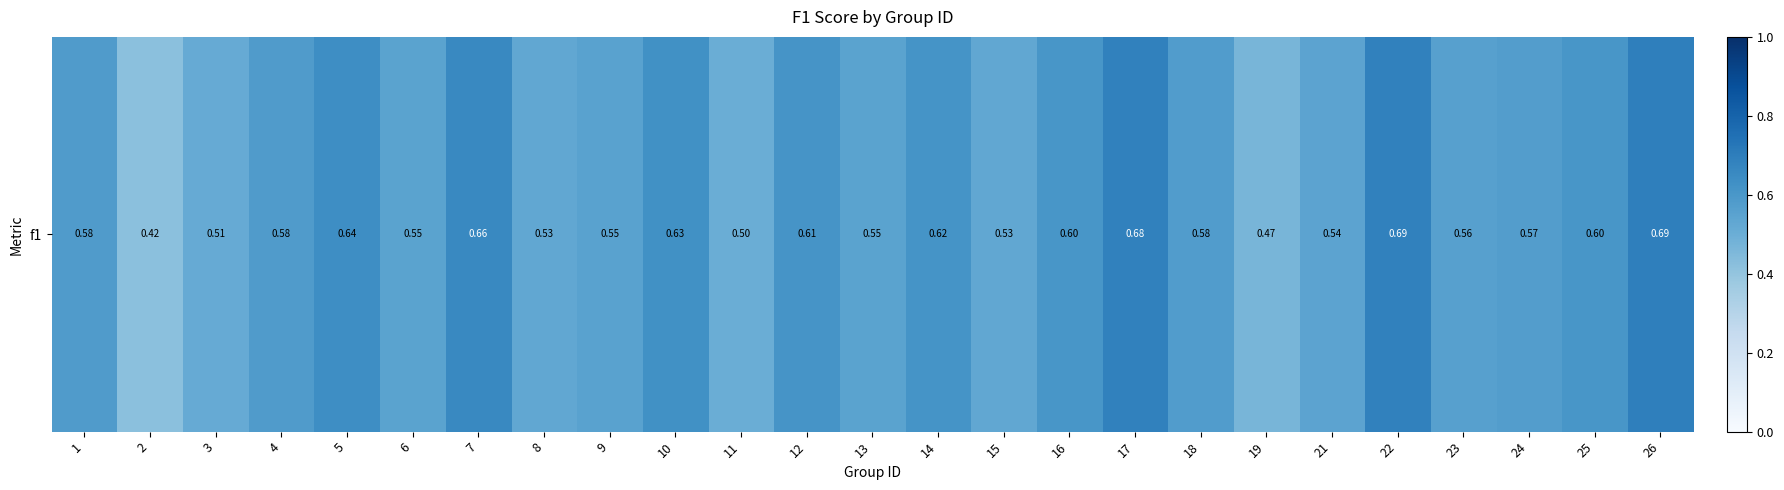

How many categories are shown in the chart?

25